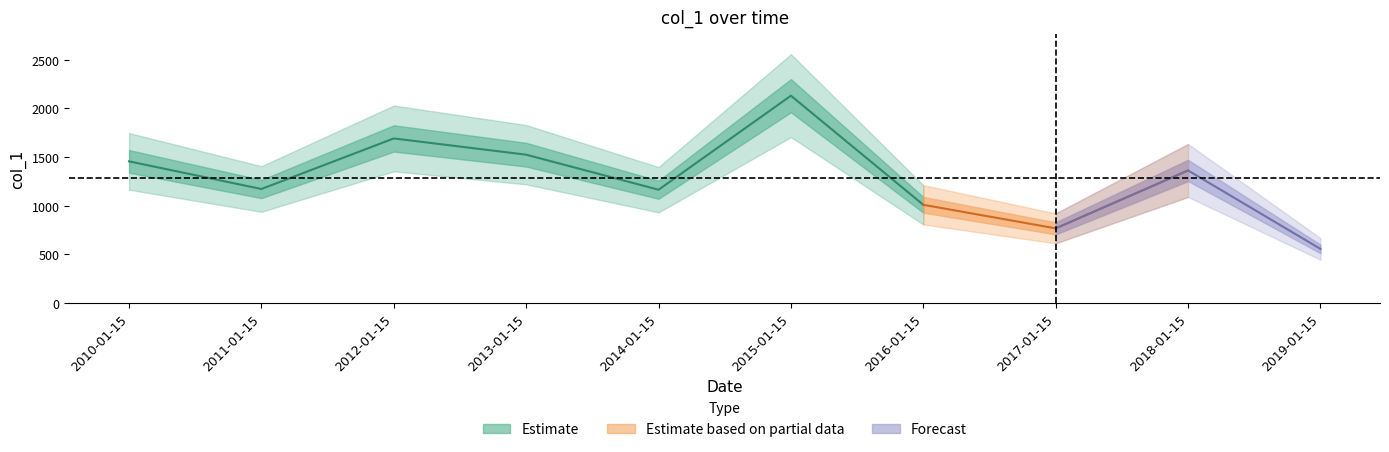

True or false: the data has more than 1 interior local peaks.

True